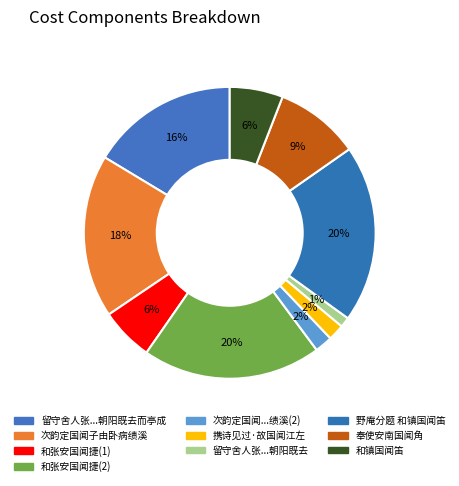

Which category has the biggest portion of the pie?

和张安国闻捷